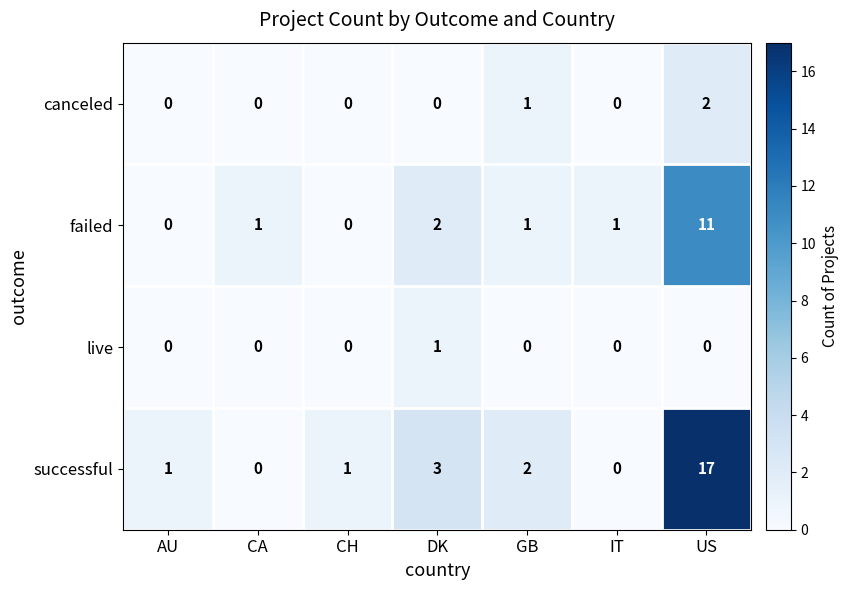

What is the total value across all series at DK?

6